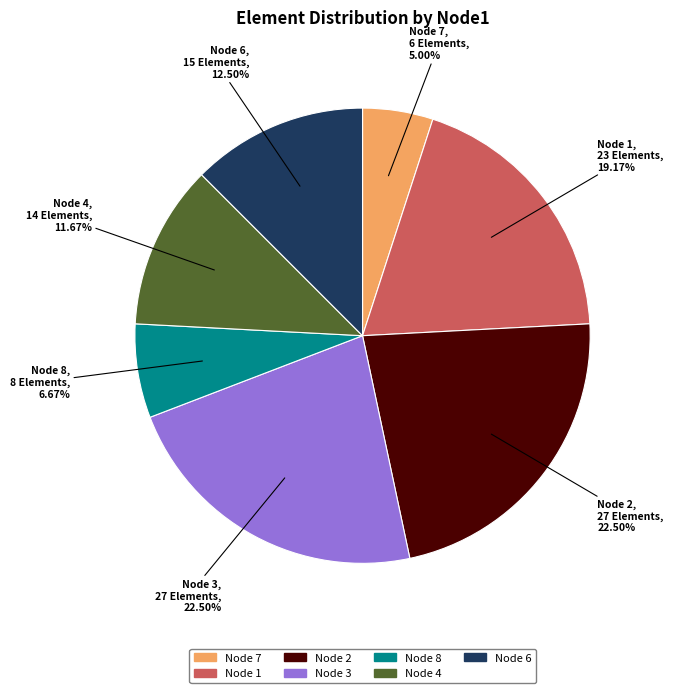

Is there a majority slice in this chart?

No